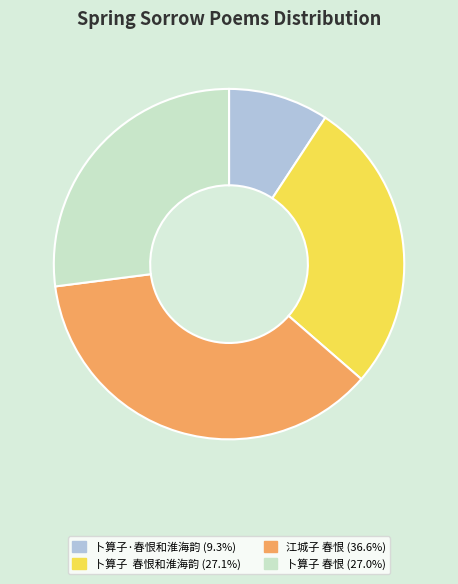

Is there any slice that represents more than half of the pie?

No